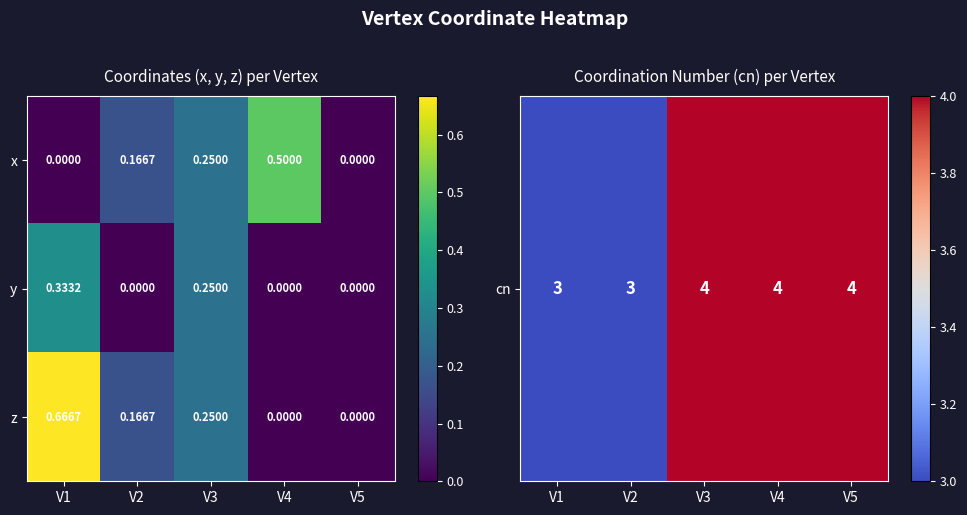

Which series has the widest spread of values?

z